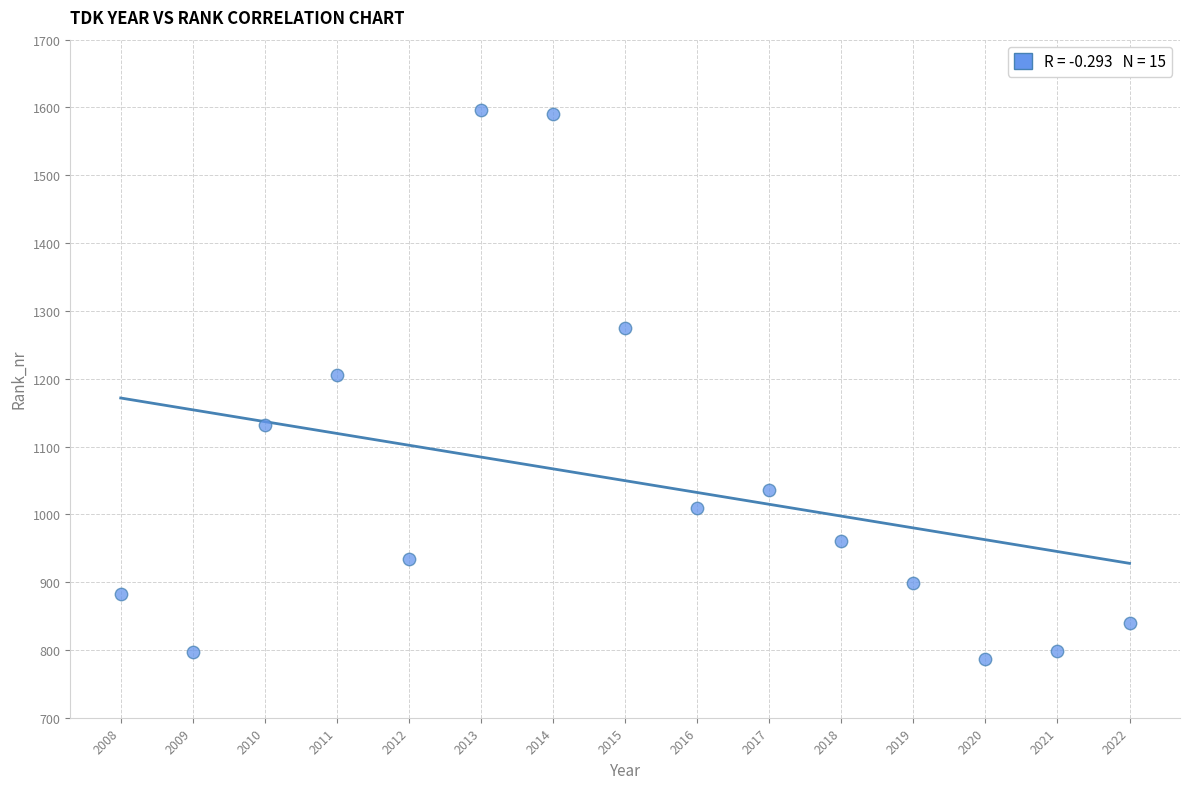

What Y value in the scatter plot is closest to 1191?

1206